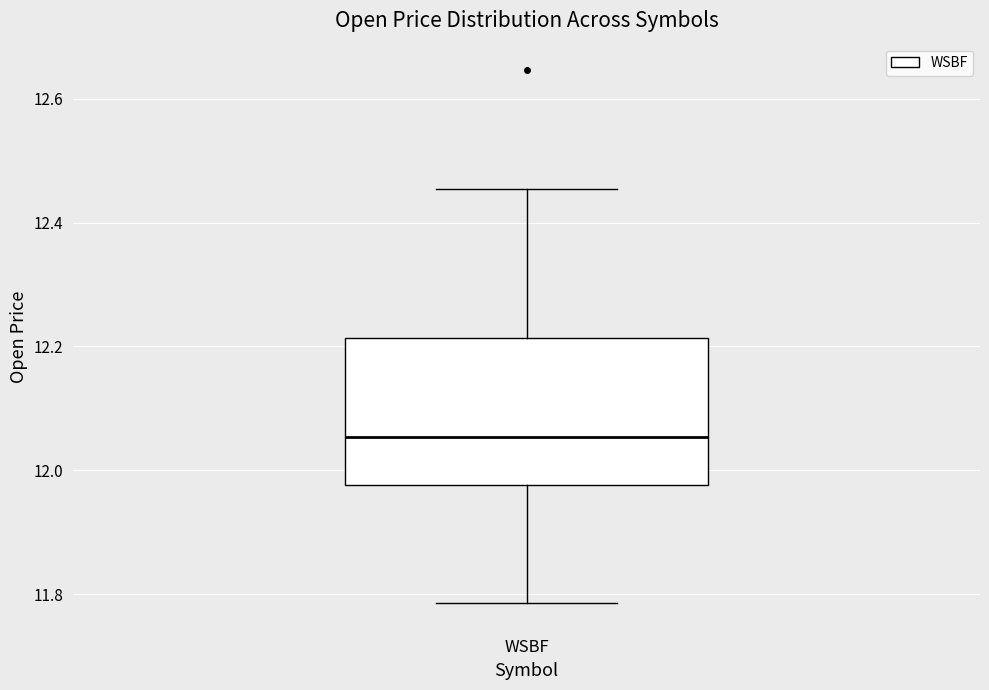

Transcribe this box plot: give where the median line is, the range the box spans, and where the two whiskers end, as read against the y-axis. The values are not printed on the chart, so give them approximately, as read against the axis.

median 12.06, box 11.98 to 12.22, whiskers 11.78 to 12.46